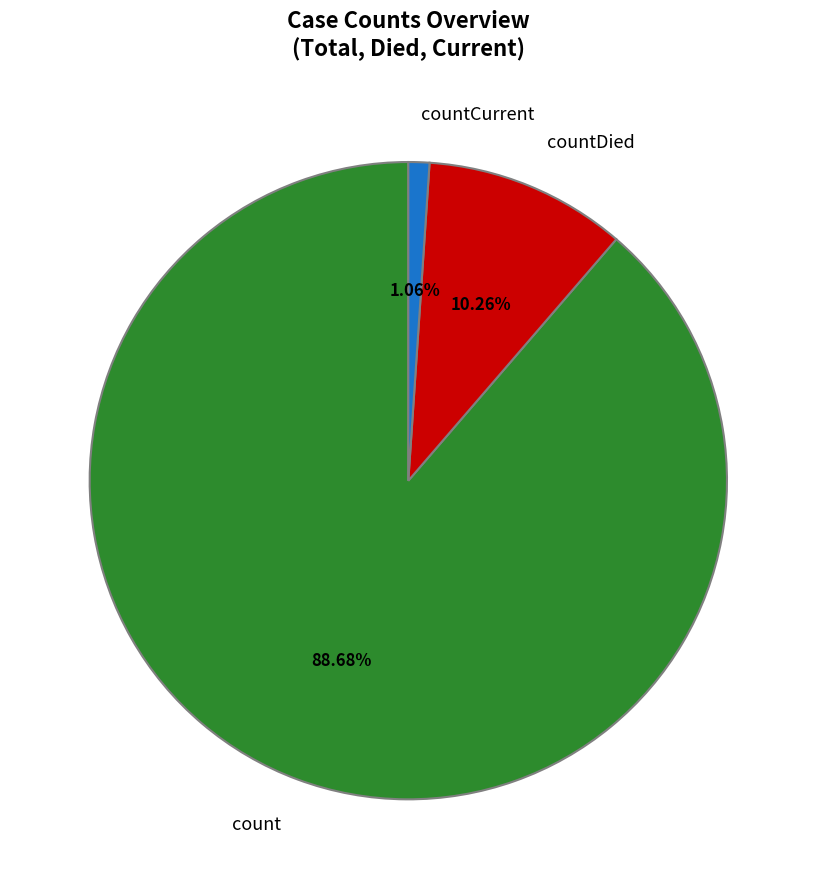

What percentage is the countCurrent slice, to the nearest percent?

1%